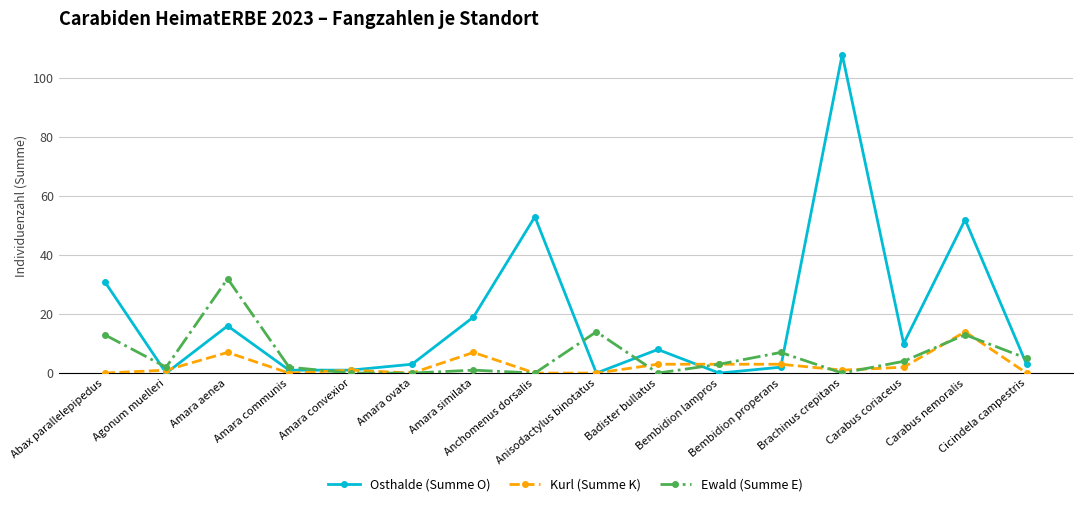

What is the greatest value displayed?

108